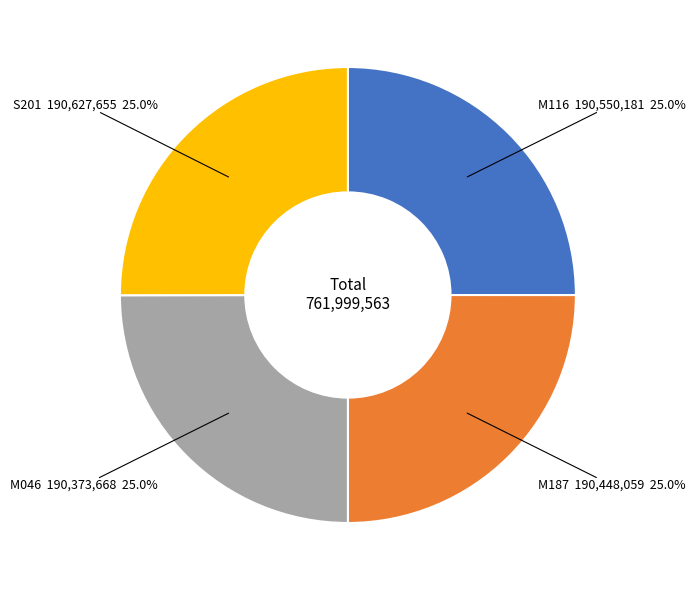

What percentage is NOT represented by S201?

75.0%